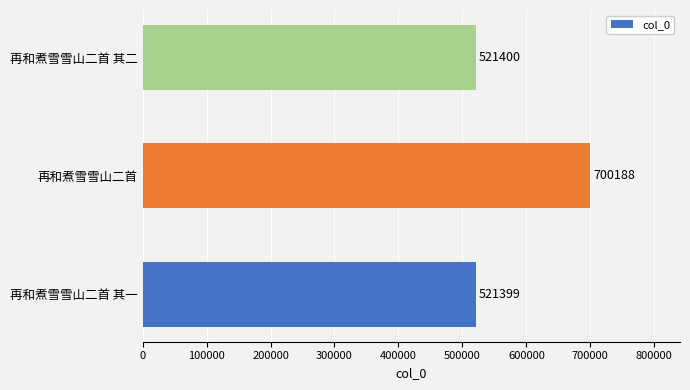

Where is the data nearest to the value 610793?

再和煮雪雪山二首 其二